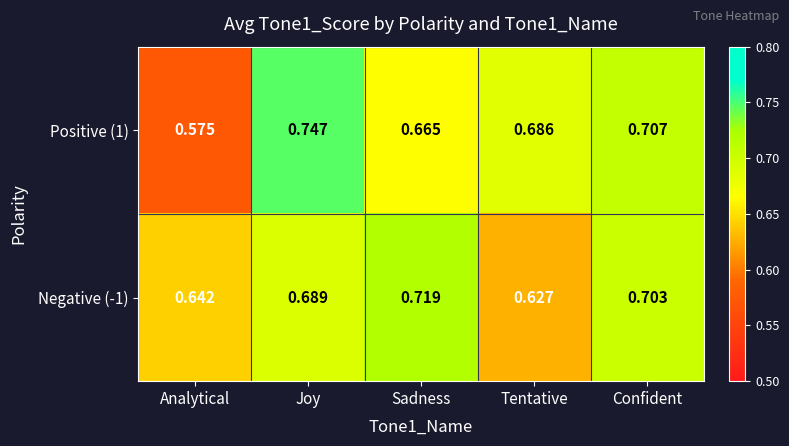

List the labels in order of Positive (1) value, smallest first.

Analytical, Sadness, Tentative, Confident, Joy